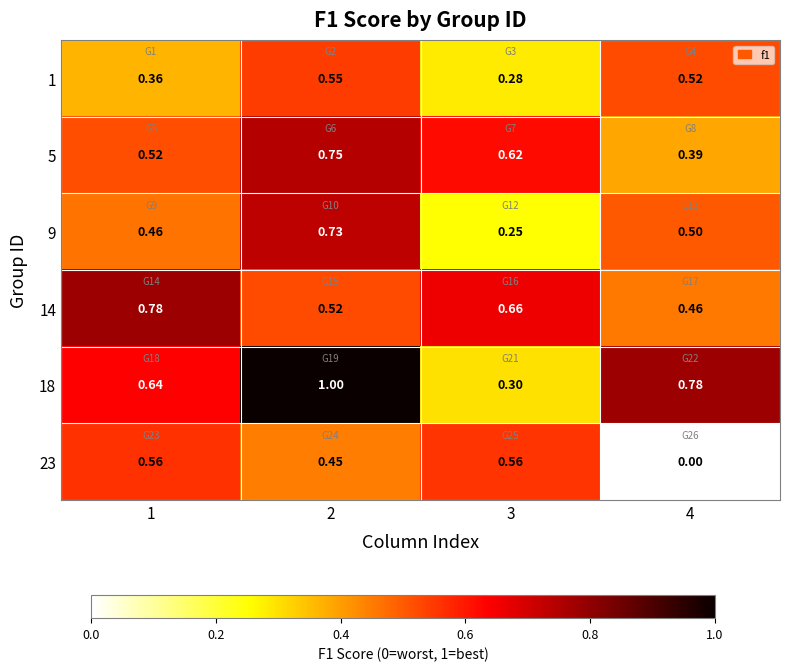

Is the value of 9 at 3 greater than the value of 5 at 3?

No